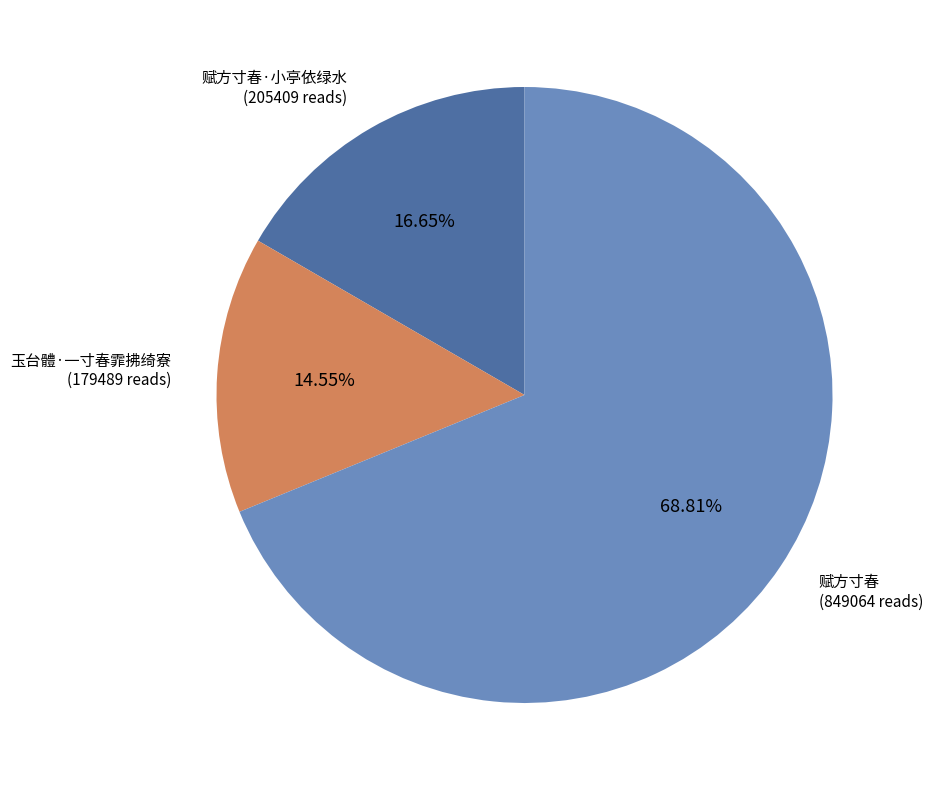

To the nearest percent, what is the difference between the 赋方寸春·小亭依绿水 and 赋方寸春 slice percentages?

52%